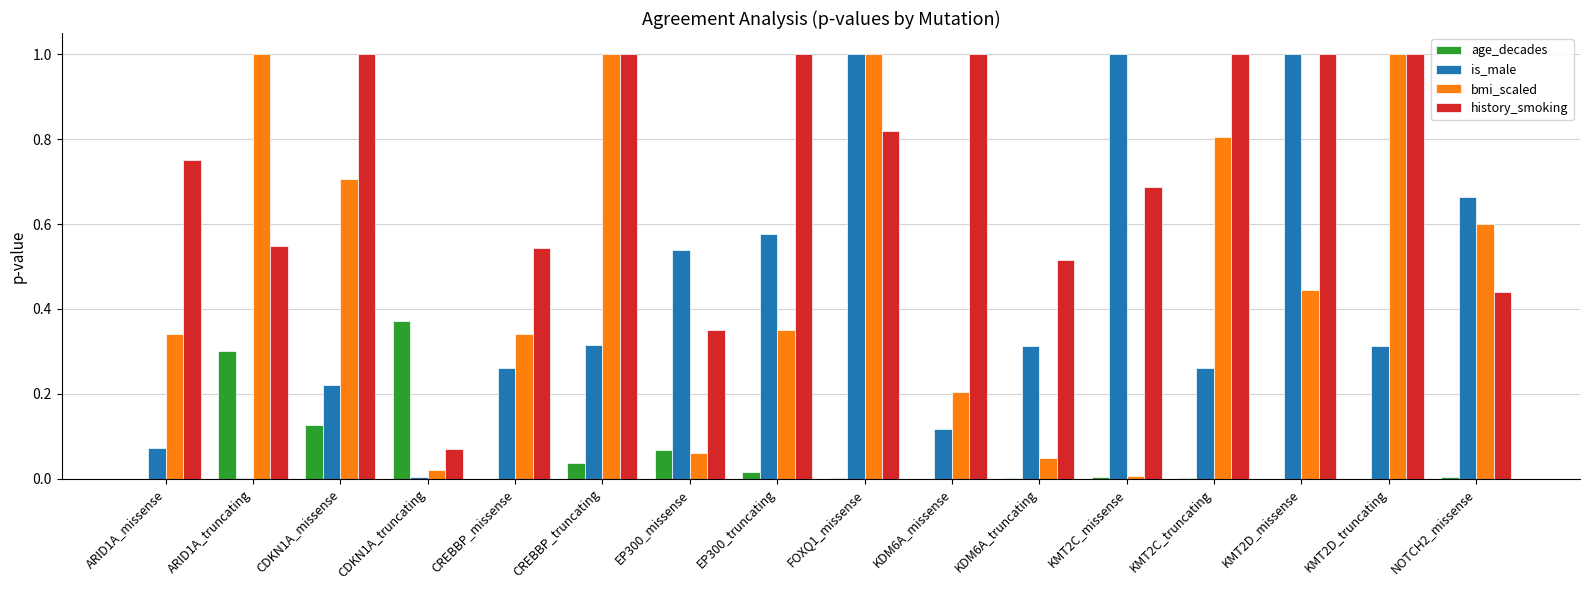

What is the sum of all history_smoking values?

11.7